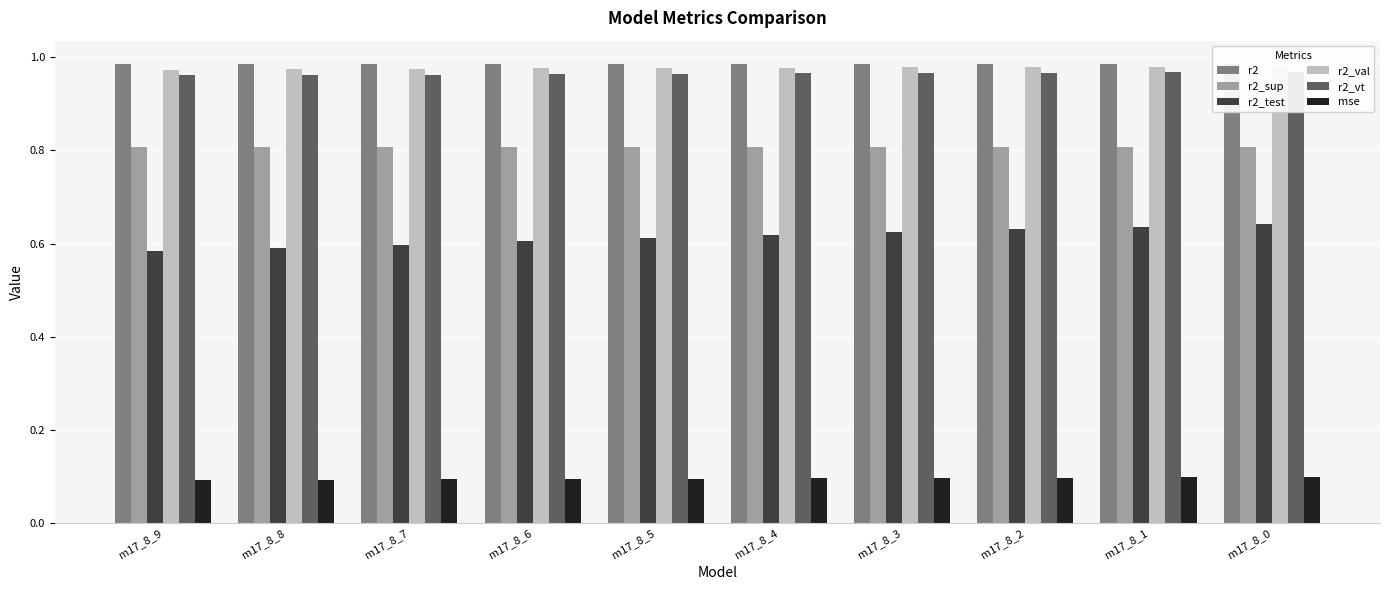

Reading right to left, extract all data points from this chart.

r2: 1.0	1.0	1.0	1.0	1.0	1.0	1.0	1.0	1.0	1.0
r2_sup: 0.8	0.8	0.8	0.8	0.8	0.8	0.8	0.8	0.8	0.8
r2_test: 0.6	0.6	0.6	0.6	0.6	0.6	0.6	0.6	0.6	0.6
r2_val: 1.0	1.0	1.0	1.0	1.0	1.0	1.0	1.0	1.0	1.0
r2_vt: 1.0	1.0	1.0	1.0	1.0	1.0	1.0	1.0	1.0	1.0
mse: 0.1	0.1	0.1	0.1	0.1	0.1	0.1	0.1	0.1	0.1